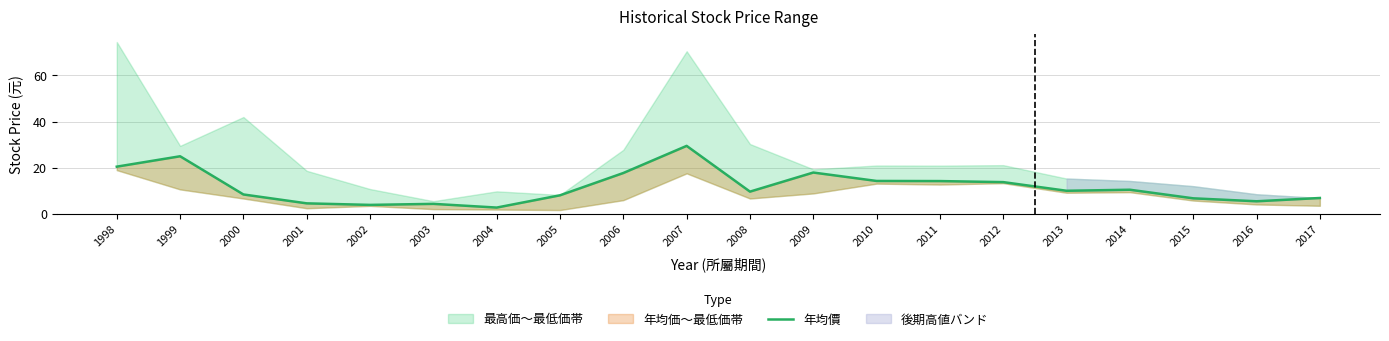

What is the sum of all values?

234.7